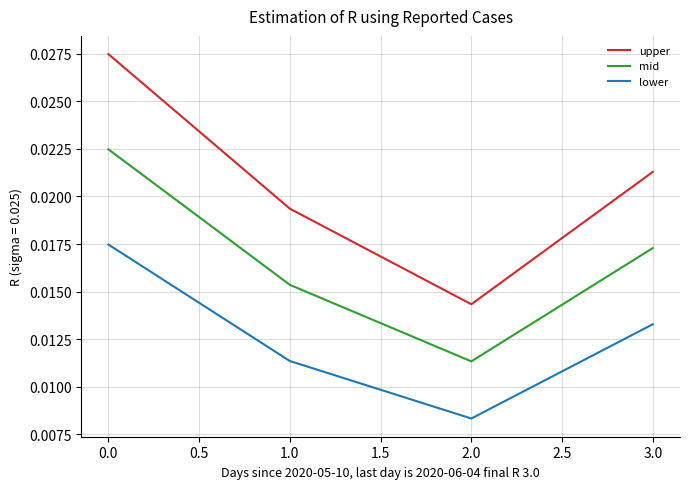

Which series has the largest range (max minus min)?

upper